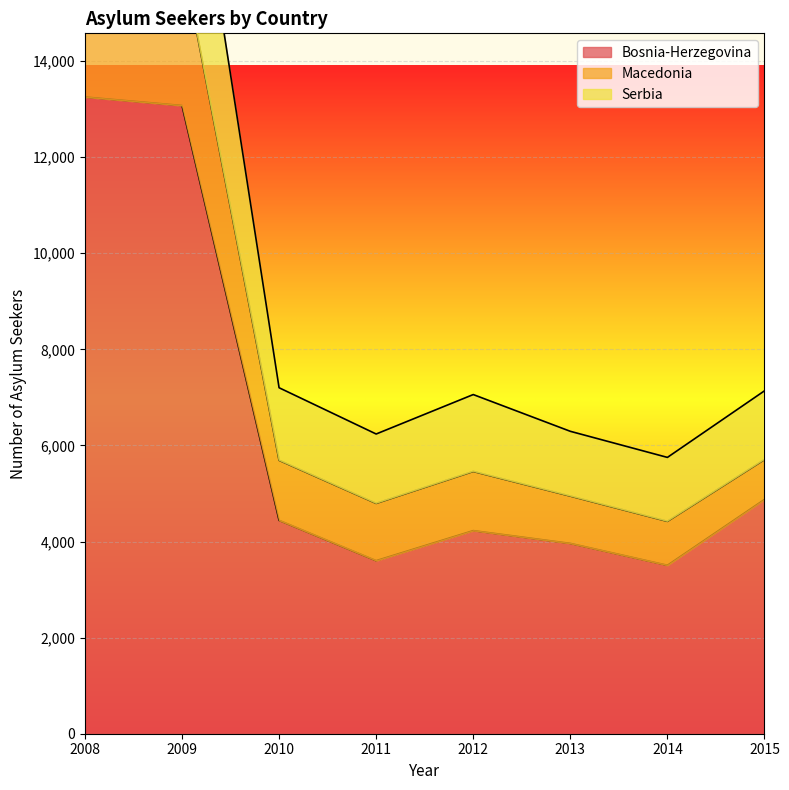

What is the greatest value displayed?

21840